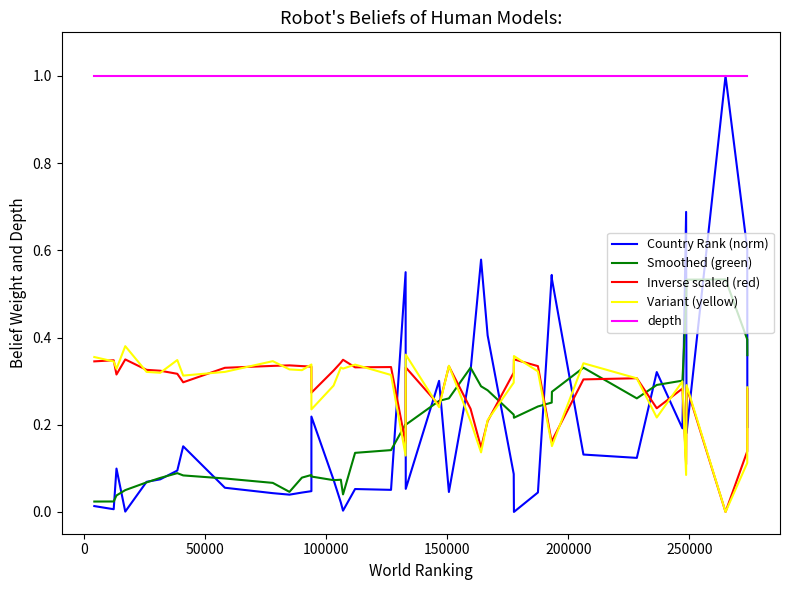

True or false: depth and Variant (yellow) cross at least once.

False